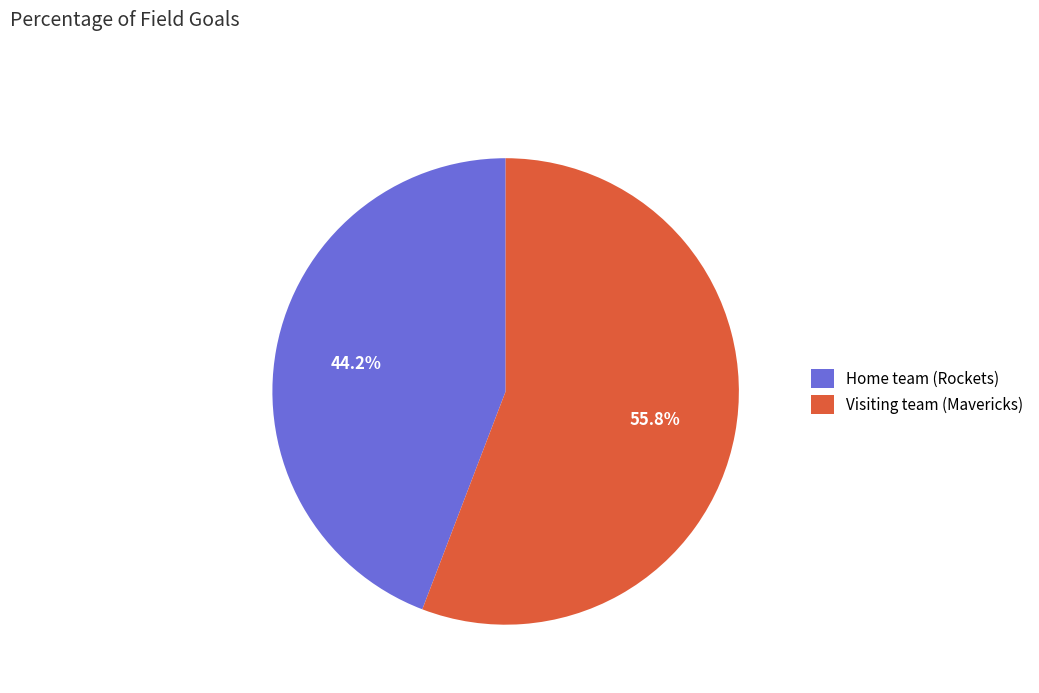

How many slices are in this pie chart?

2